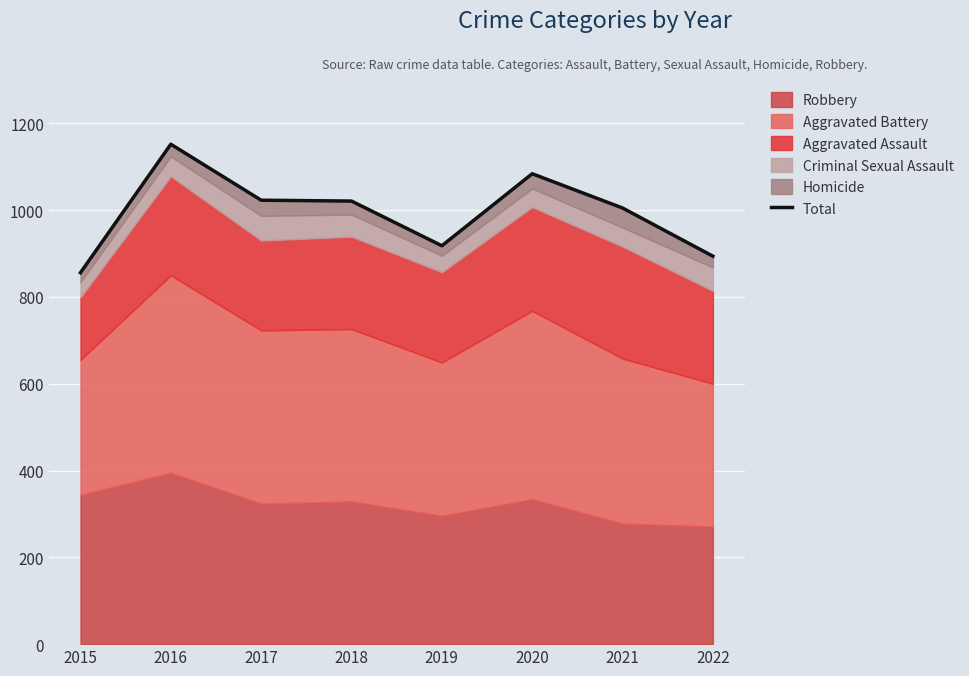

What is the ratio of the value at 2018 to the value at 2019?

1.1